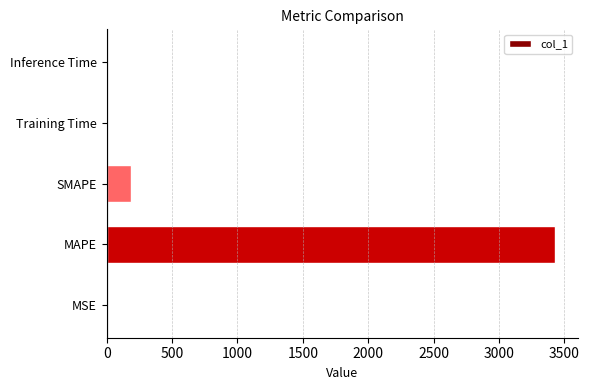

What is the greatest value displayed?

3431.9